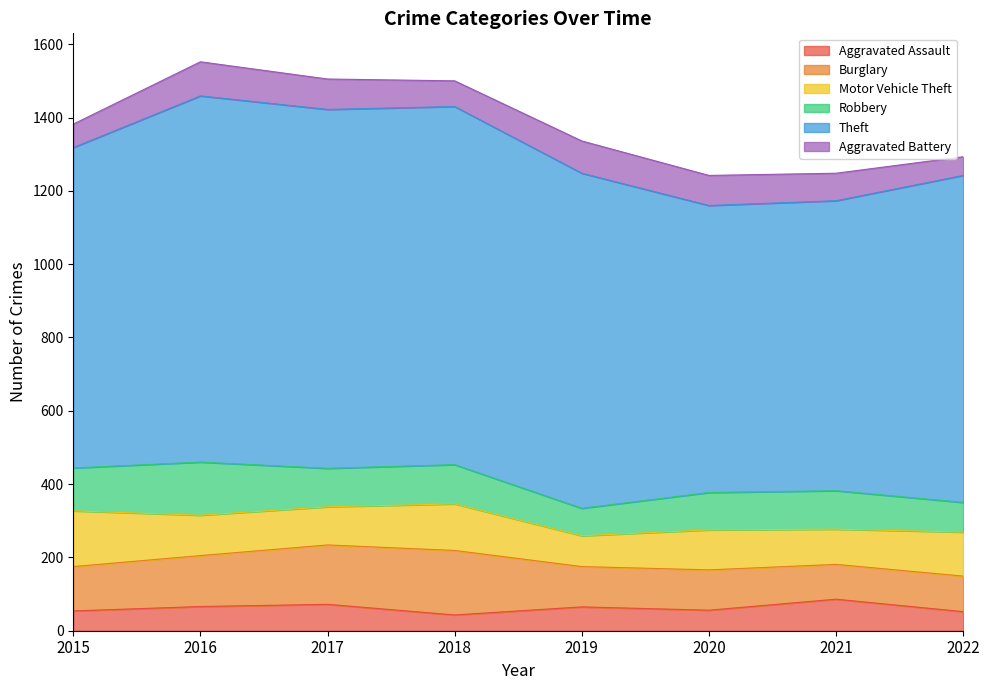

Reading left to right, what are all the values shown in this chart?

Aggravated Assault: 2015=54	2016=66	2017=72	2018=43	2019=65	2020=56	2021=86	2022=52
Burglary: 2015=121	2016=139	2017=162	2018=176	2019=110	2020=110	2021=95	2022=97
Motor Vehicle Theft: 2015=152	2016=110	2017=104	2018=127	2019=84	2020=109	2021=96	2022=120
Robbery: 2015=117	2016=145	2017=105	2018=107	2019=75	2020=102	2021=105	2022=81
Theft: 2015=874	2016=999	2017=979	2018=977	2019=914	2020=783	2021=791	2022=892
Aggravated Battery: 2015=64	2016=93	2017=83	2018=70	2019=88	2020=82	2021=75	2022=51